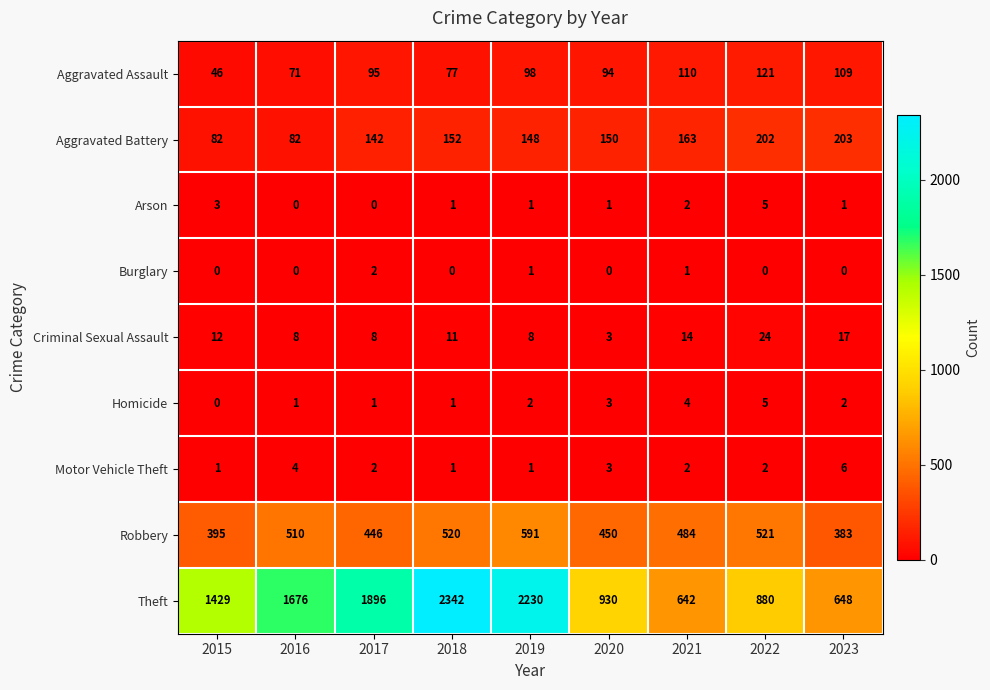

At which label does Criminal Sexual Assault first exceed 11?

2015